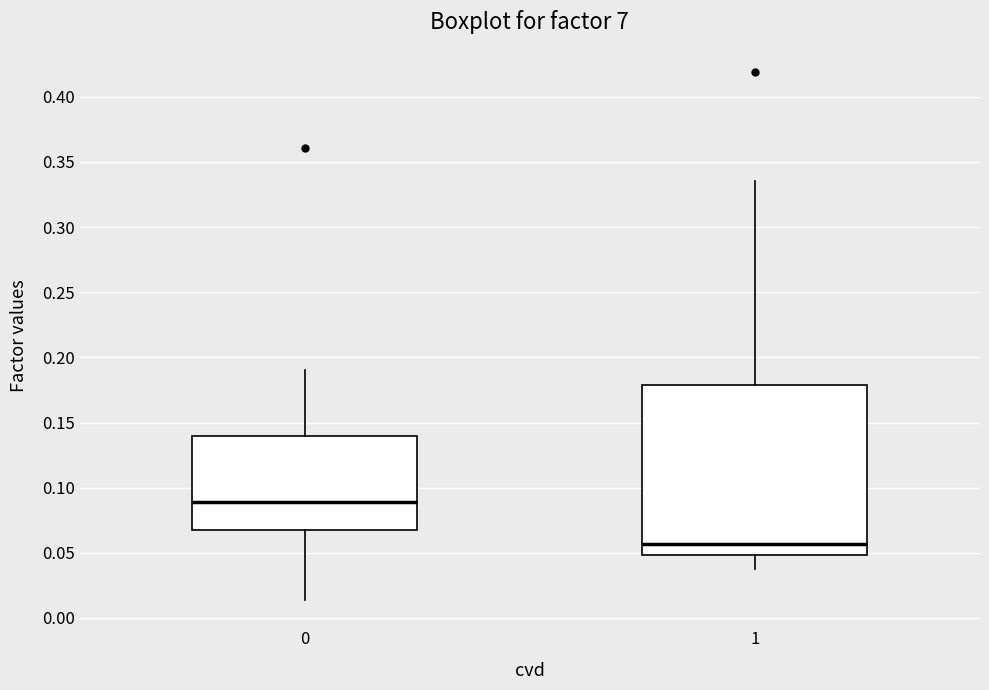

Reading left to right, transcribe this box plot: for each box, give where its median line is, the range the box spans, and where its two whiskers end, as read against the y-axis. The values are not printed on the chart, so give them approximately, as read against the axis.

0: median 0.090, box 0.065 to 0.140, whiskers 0.015 to 0.190
1: median 0.055, box 0.050 to 0.180, whiskers 0.035 to 0.335